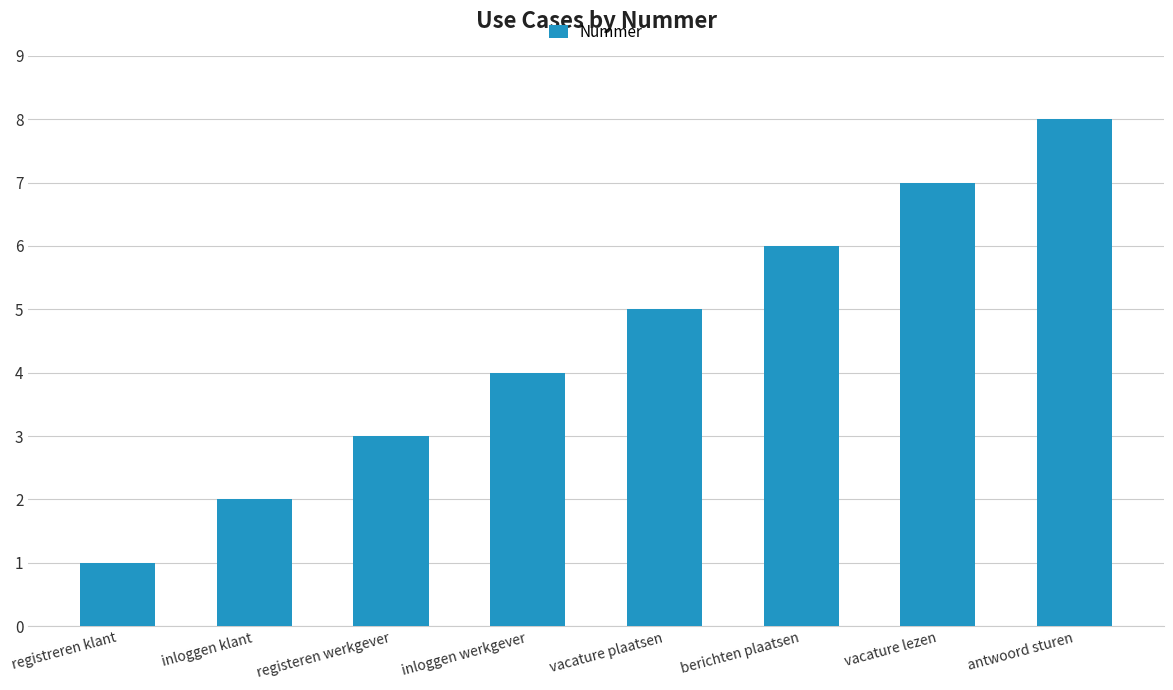

Which has a higher value, registeren werkgever or berichten plaatsen?

berichten plaatsen